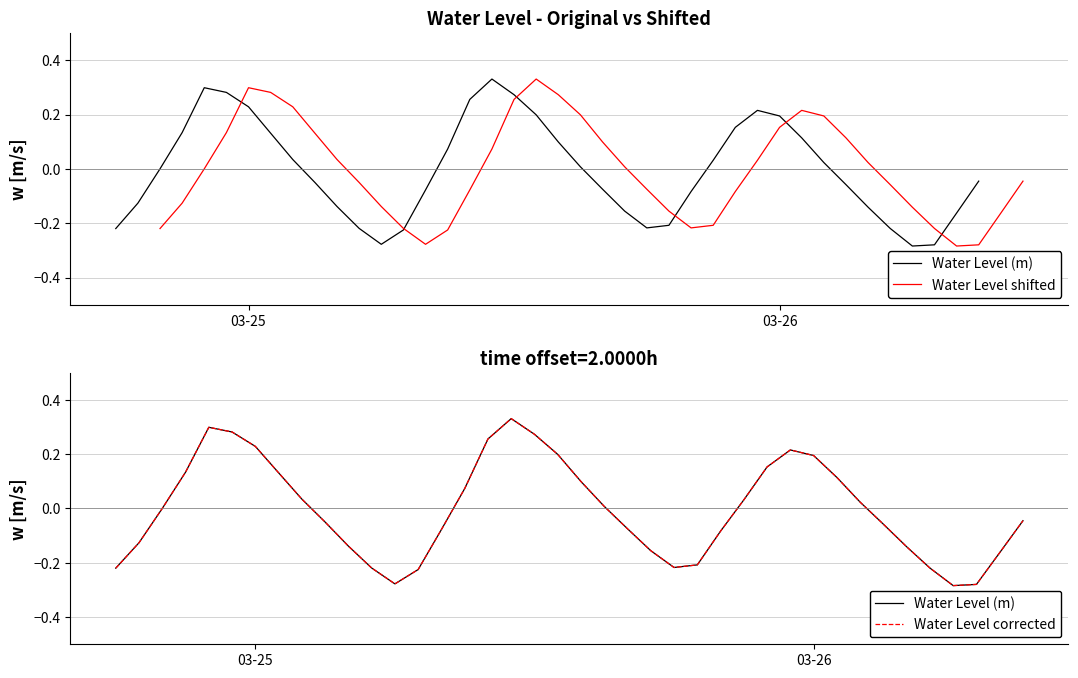

The value of Water Level corrected at 33 is -0.0. True or false?

False